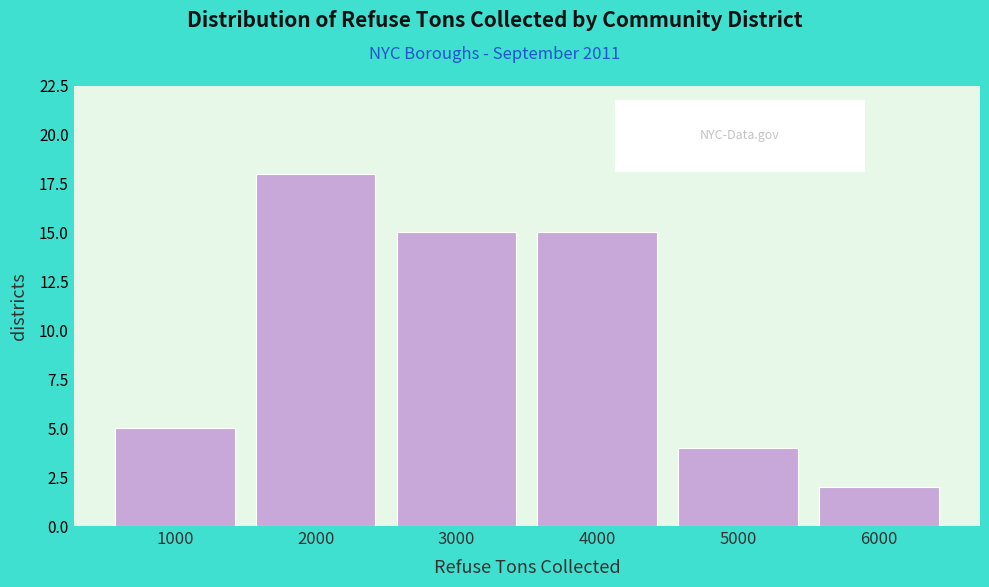

Reading left to right, extract all data points from this chart.

1000=5	2000=18	3000=15	4000=15	5000=4	6000=2